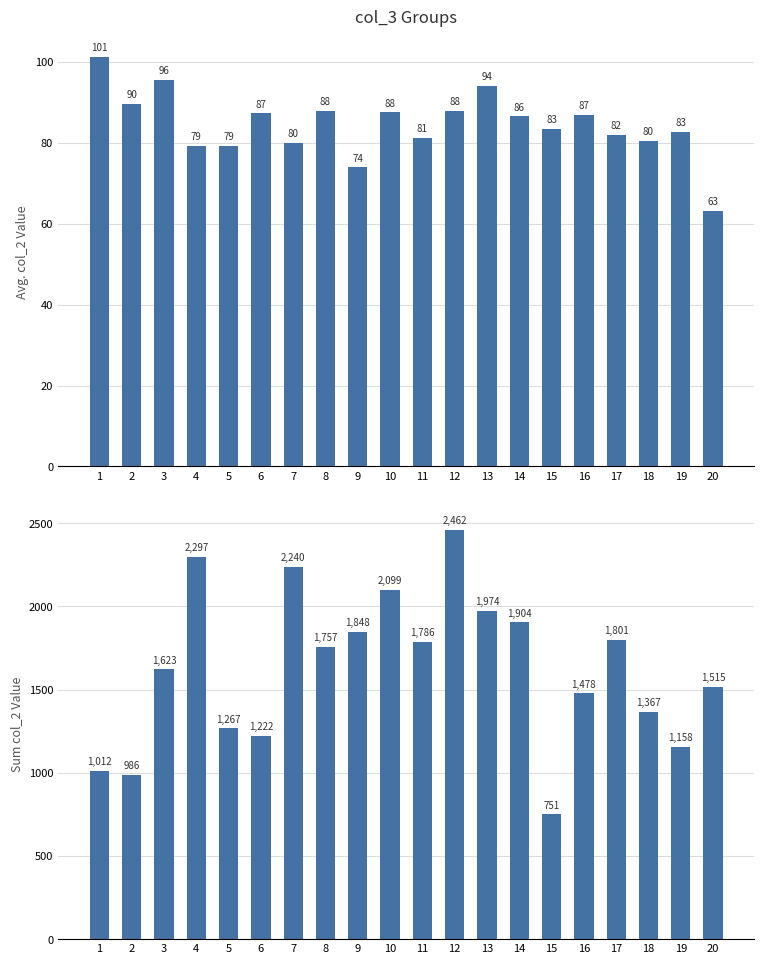

Read the Avg col_2 value at 1.

101.2